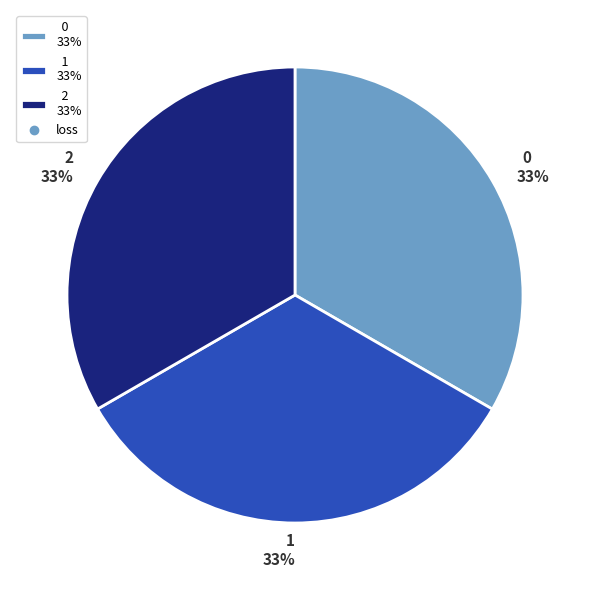

True or false: 0 accounts for 21% of the total.

False